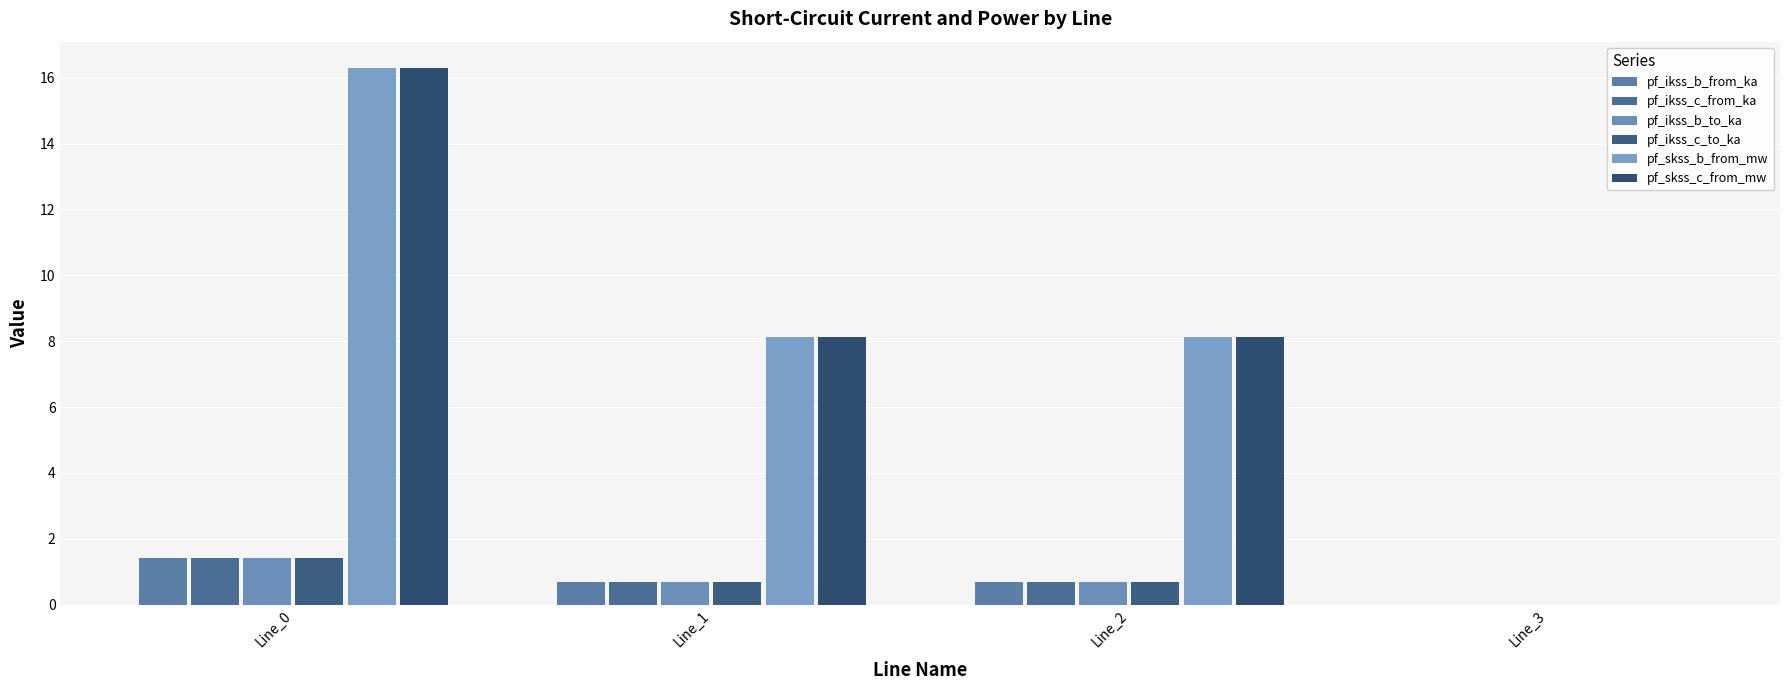

How many groups of bars are there?

4